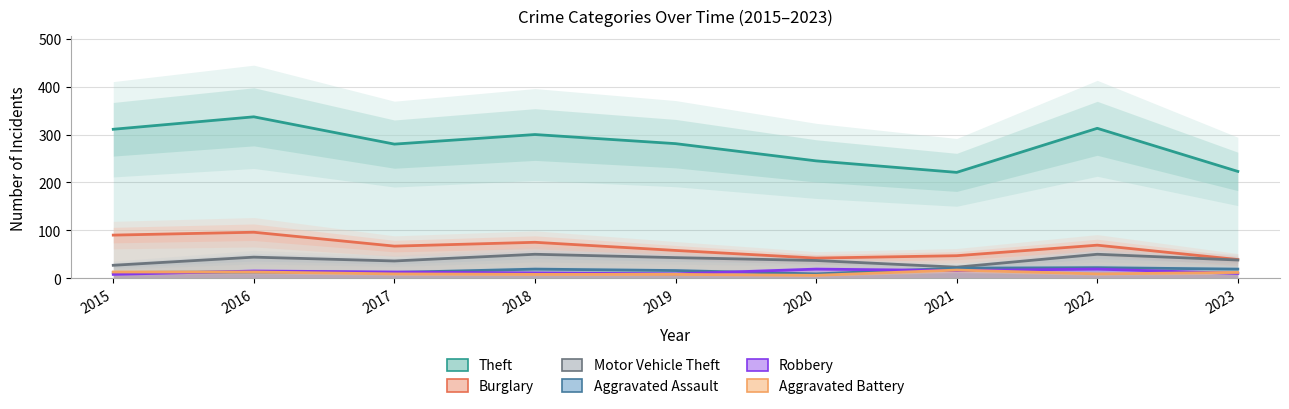

What is the difference between the maximum and second lowest values in the Aggravated Battery series?

9